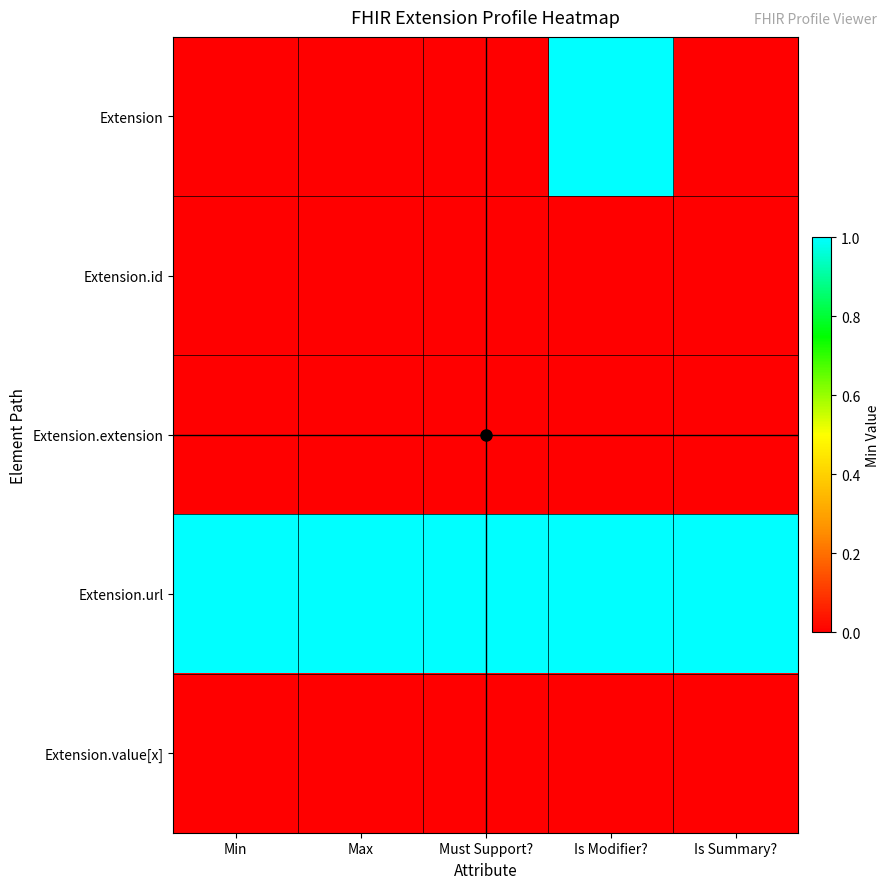

At which category is the sum across all series the highest?

Is Modifier?